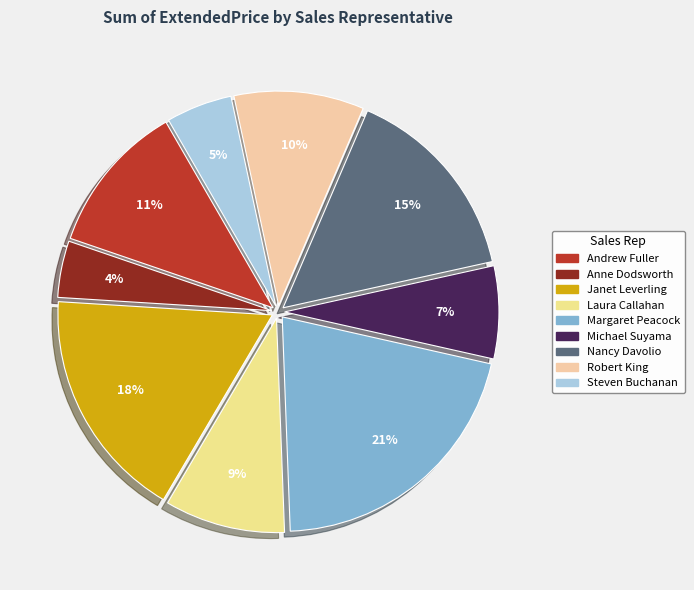

Which slice is the smallest?

Anne Dodsworth